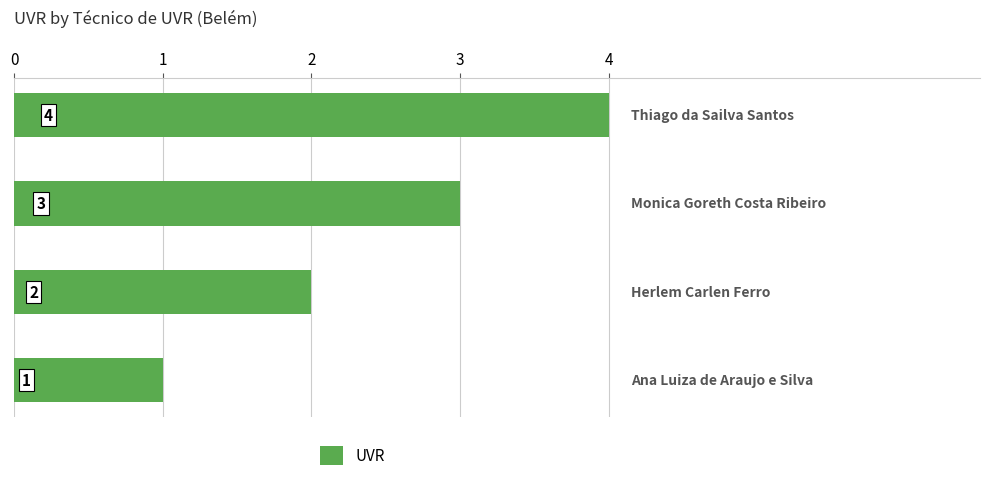

What is the sum of all values?

10